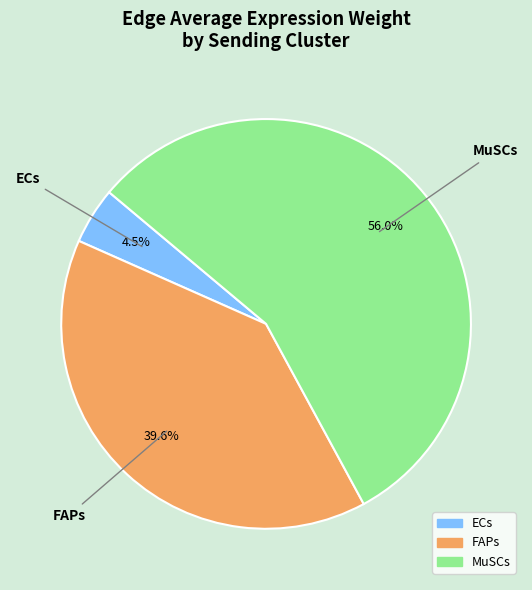

Does any single category account for the majority?

Yes